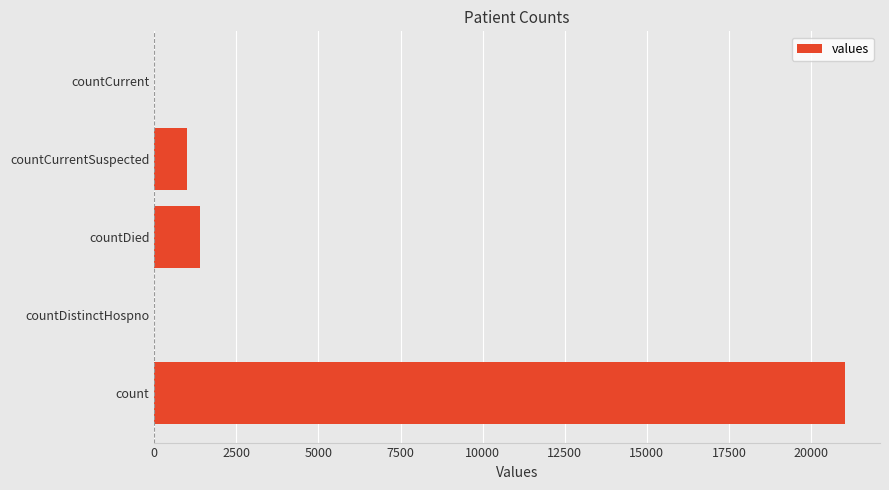

At which label is the value closest to 10525?

countDied